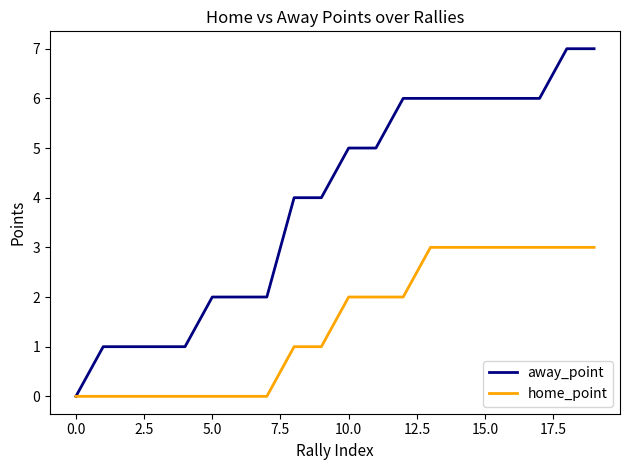

Which series has the widest spread of values?

away_point